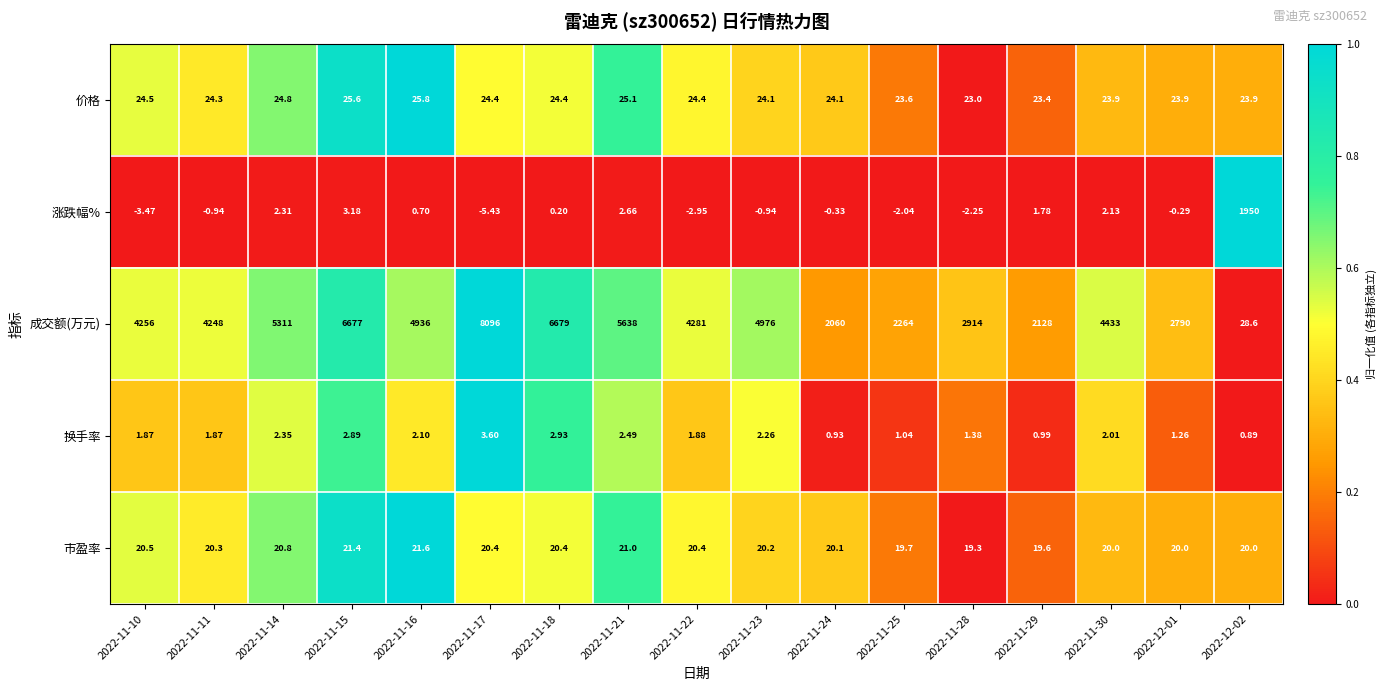

Which series has the largest range (max minus min)?

成交额(万元)